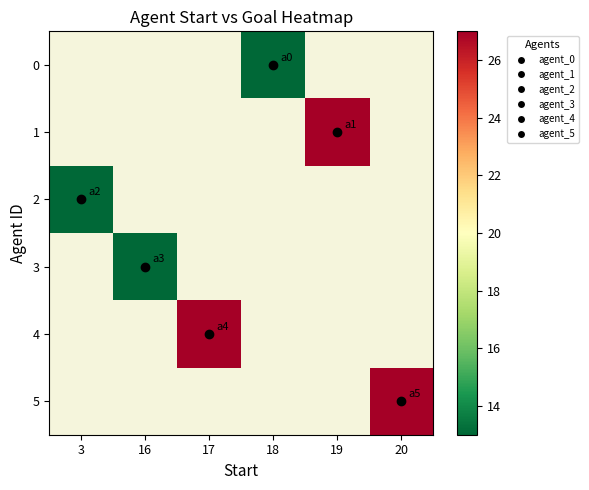

Which category has the highest value in the row_3 series?

3